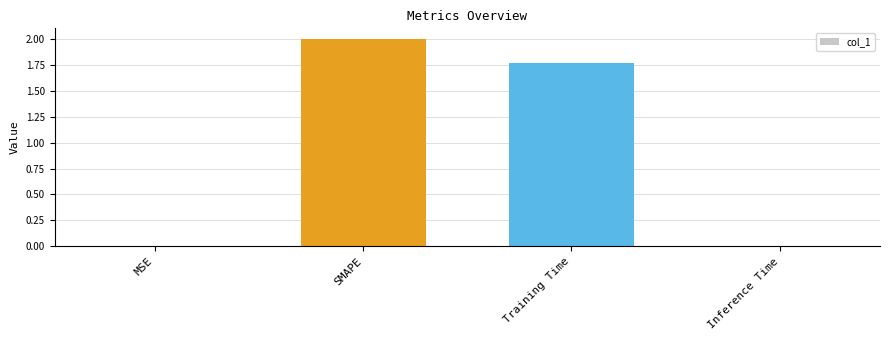

What is the maximum value shown in the chart?

2.0